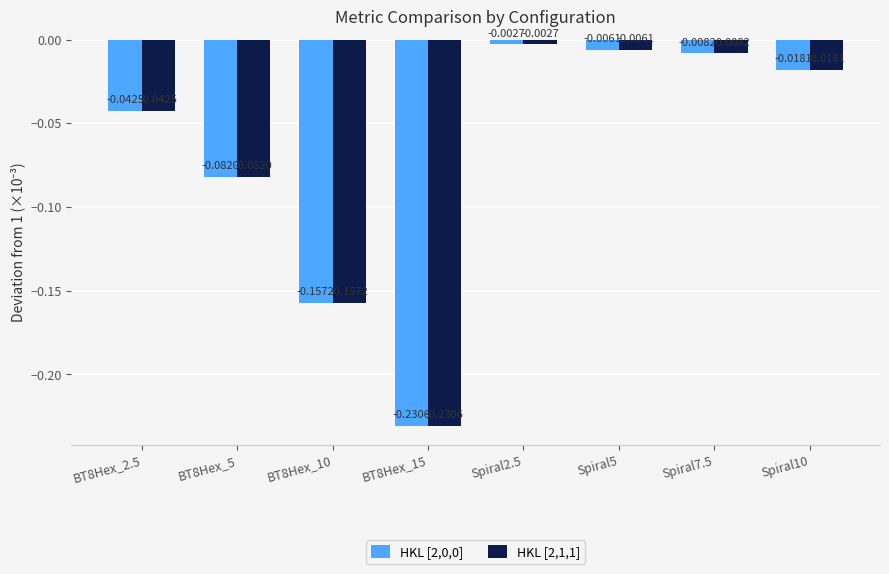

What is the sum of all HKL [2,0,0] values?

-0.5